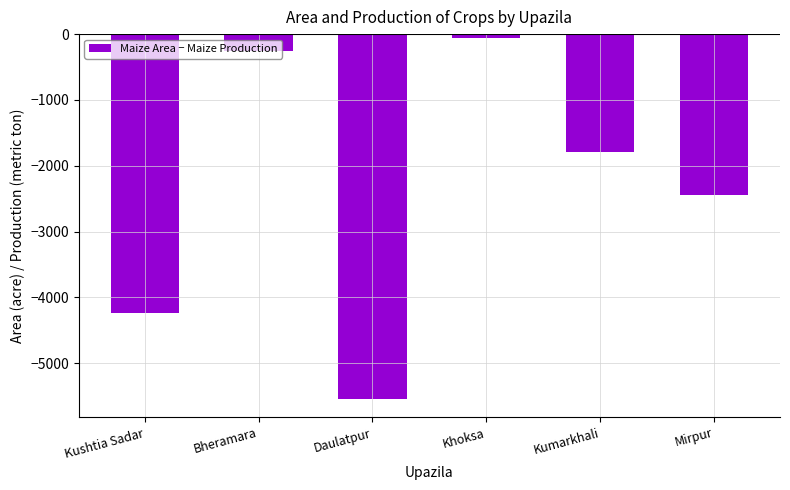

How many values exceed -1796?

2